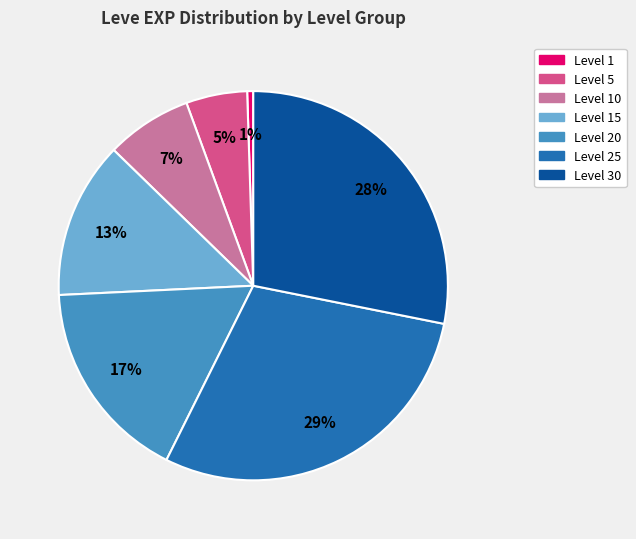

Does any single category account for the majority?

No